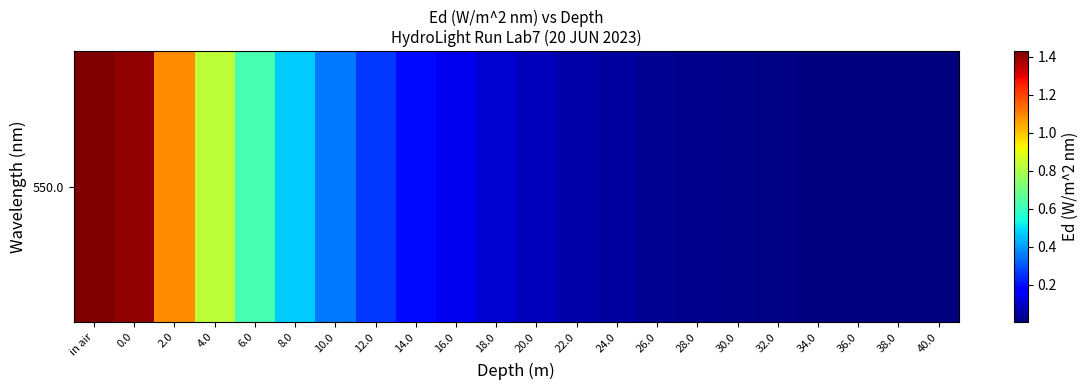

How many series are shown in this chart?

1